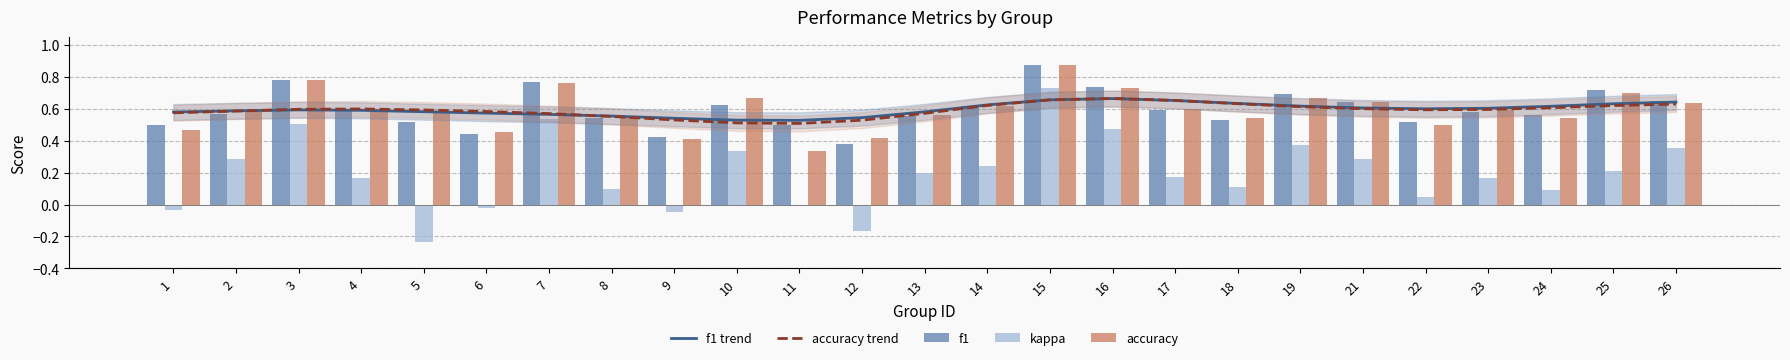

Which label corresponds to the largest value in the chart?

15